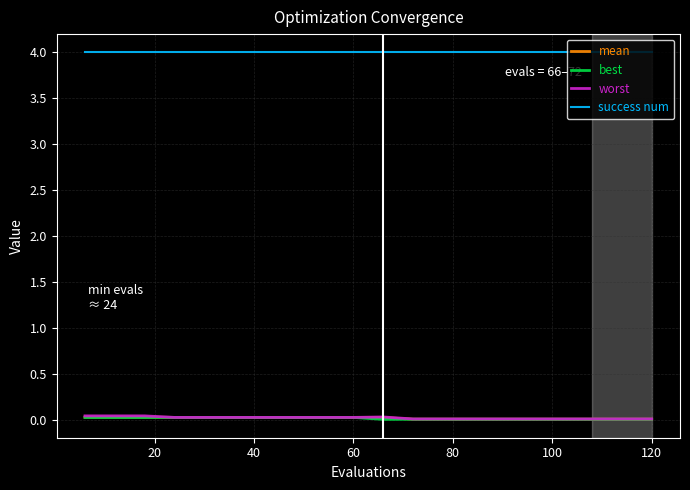

Which series has the largest total across all categories?

success num